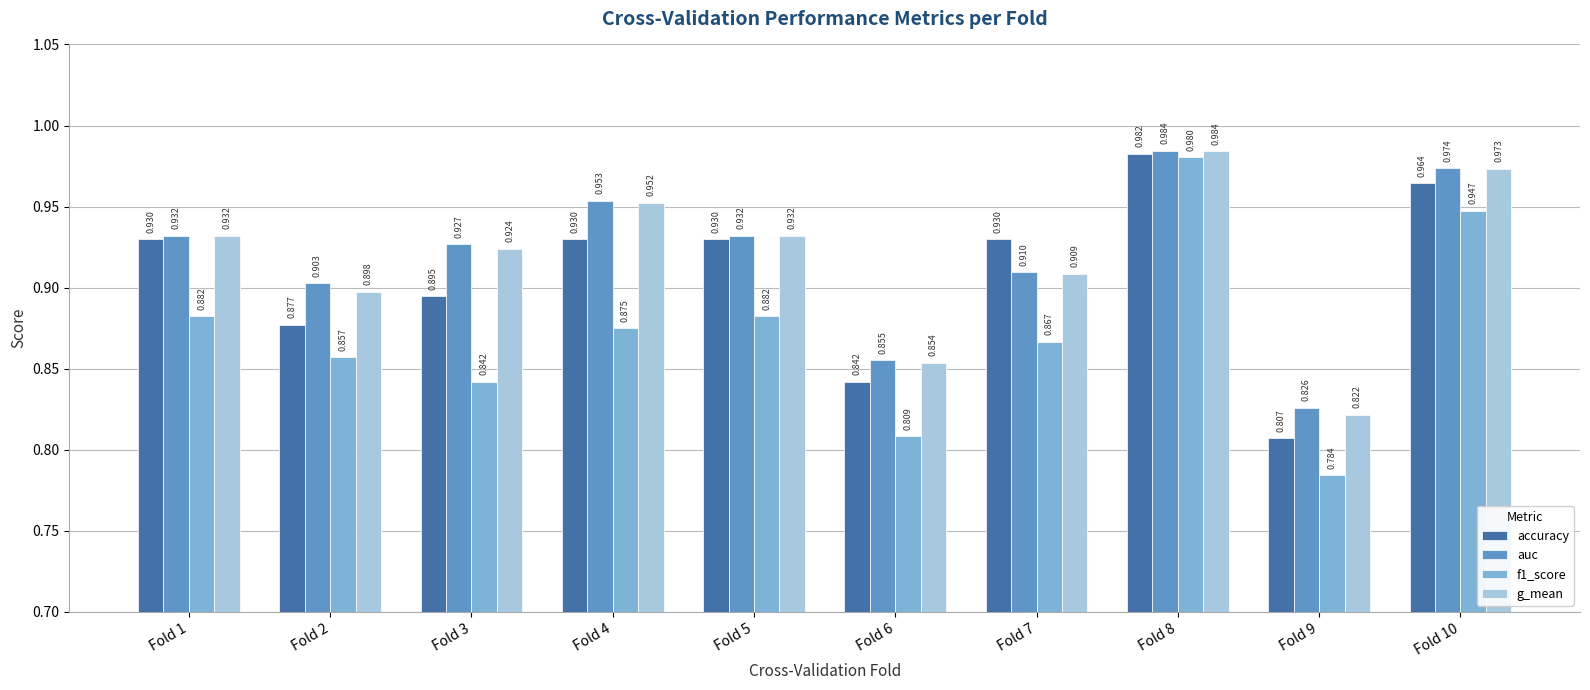

Between Fold 3 and Fold 6, which series saw the biggest shift?

auc